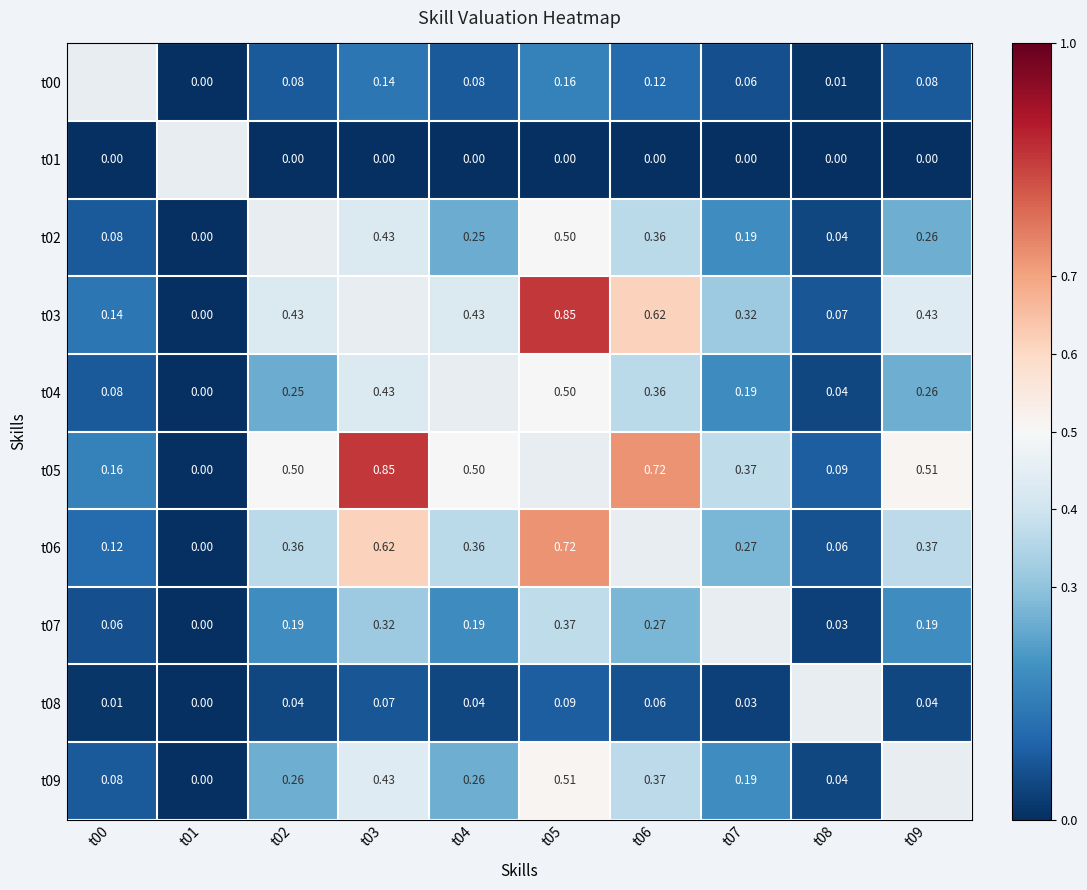

At which label does t09 reach its minimum?

t01